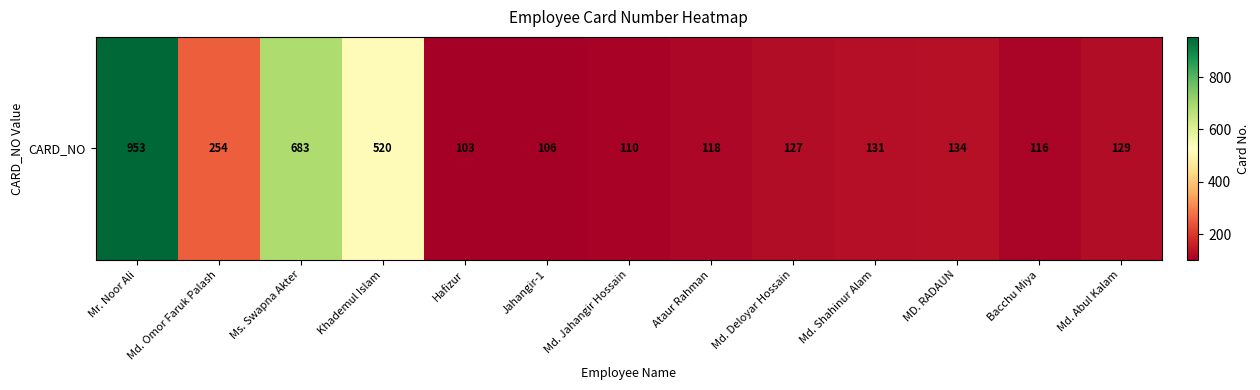

Reading left to right, transcribe all the data shown in this chart.

Mr. Noor Ali=953	Md. Omor Faruk Palash=254	Ms. Swapna Akter=683	Khademul Islam=520	Hafizur=103	Jahangir-1=106	Md. Jahangir Hossain=110	Ataur Rahman=118	Md. Deloyar Hossain=127	Md. Shahinur Alam=131	MD. RADAUN=134	Bacchu Miya=116	Md. Abul Kalam=129